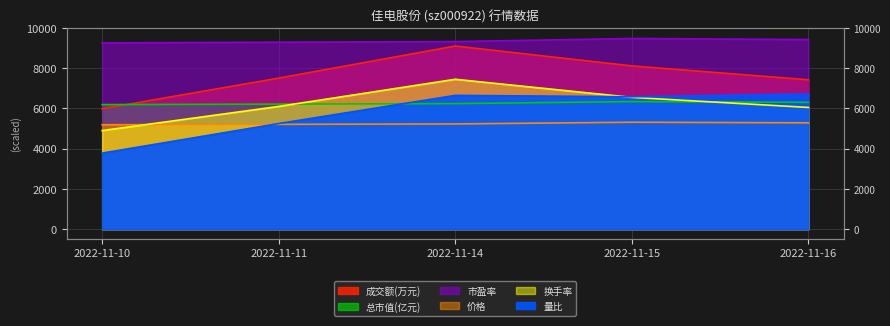

Does the chart have visible grid lines?

Yes